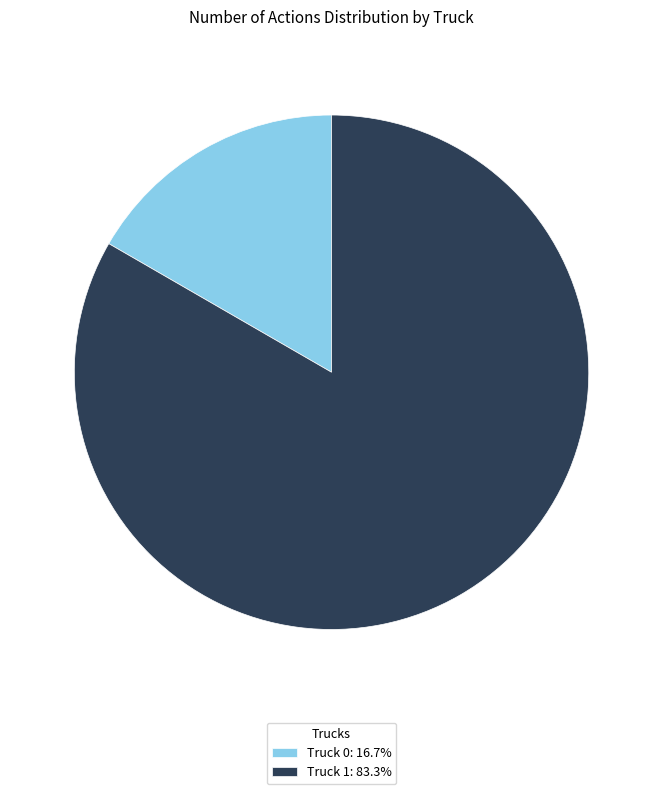

What is the smallest slice in the pie chart?

Truck 0